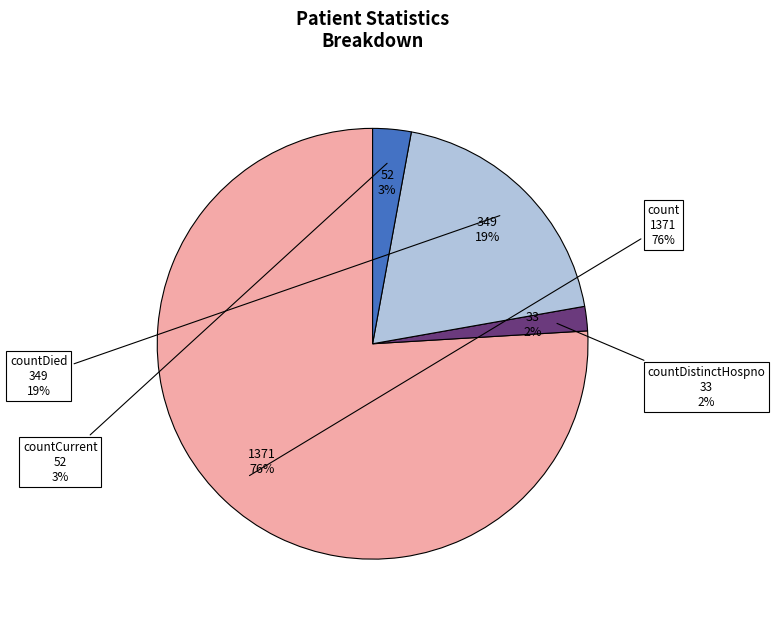

To the nearest percent, what is the combined percentage of countCurrent and countDied?

22%